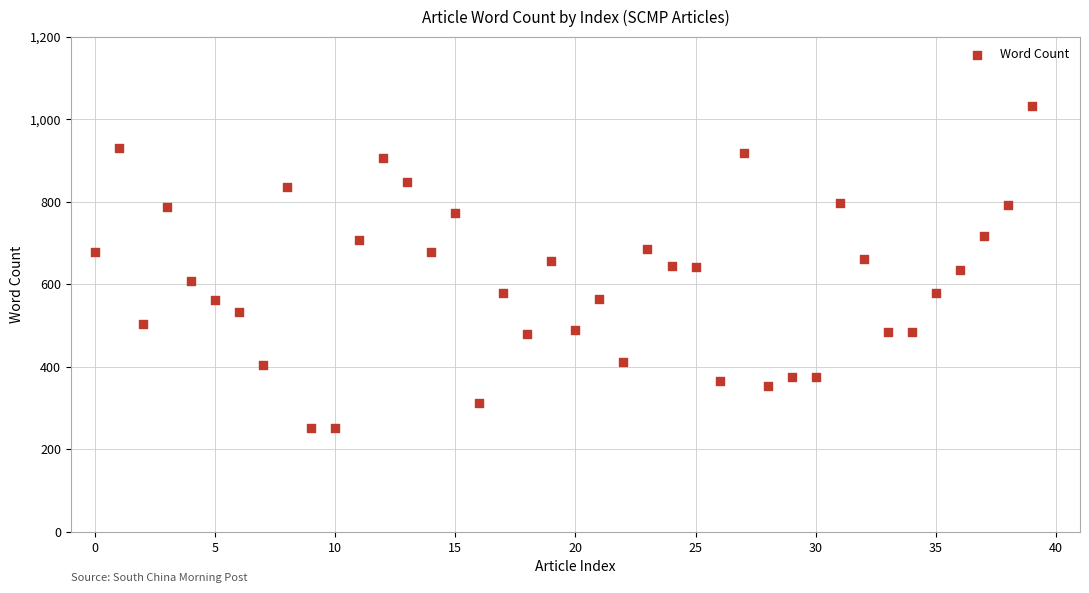

What is the range of Y values (max minus min)?

781